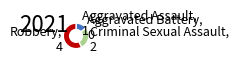

Between Criminal Sexual Assault, 2 and Aggravated Assault, 1, which is larger?

Criminal Sexual Assault, 2